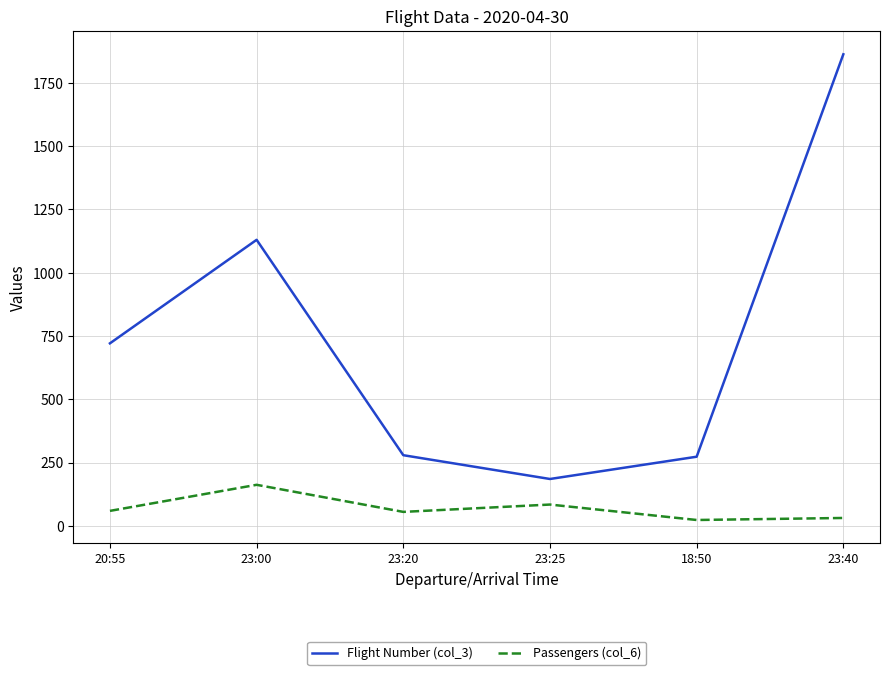

In Passengers (col_6), how many points are higher than both neighbors (excluding endpoints)?

2